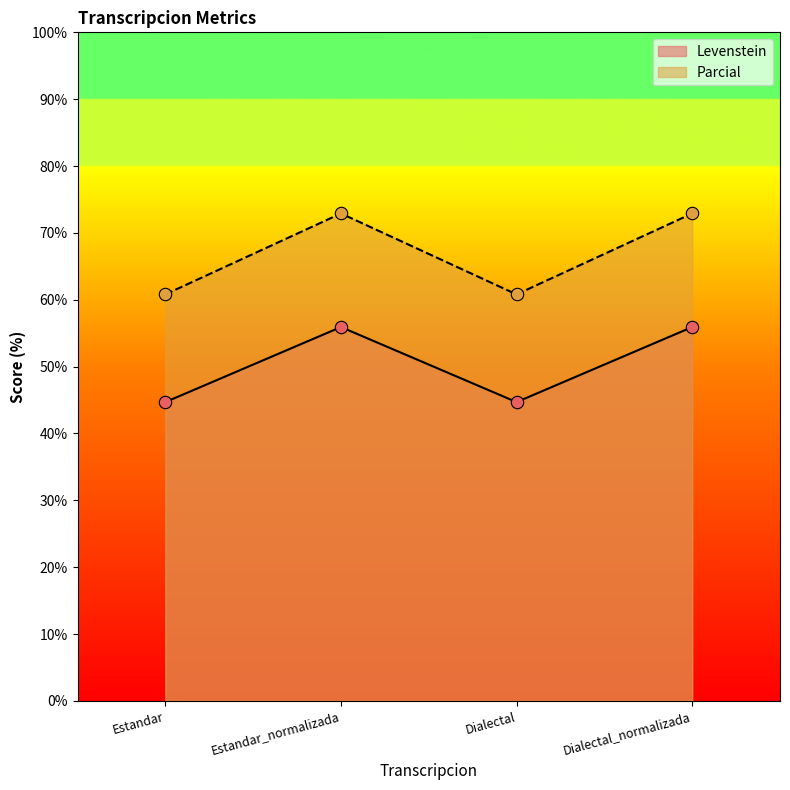

Which series reaches the maximum Y coordinate?

Parcial